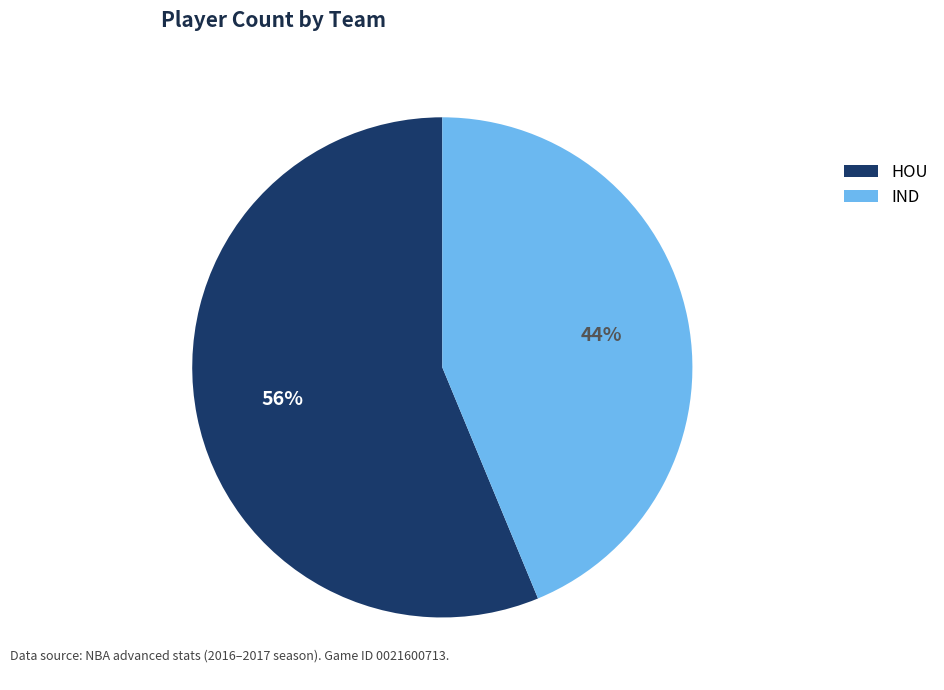

Combined, do HOU and IND account for over 50%?

Yes